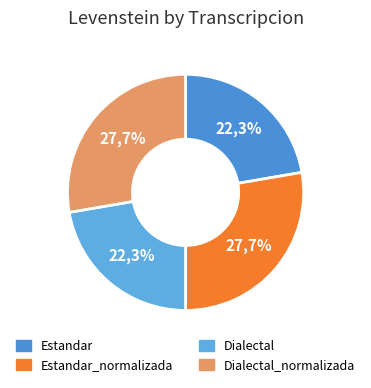

Which category has the biggest portion of the pie?

Estandar_normalizada